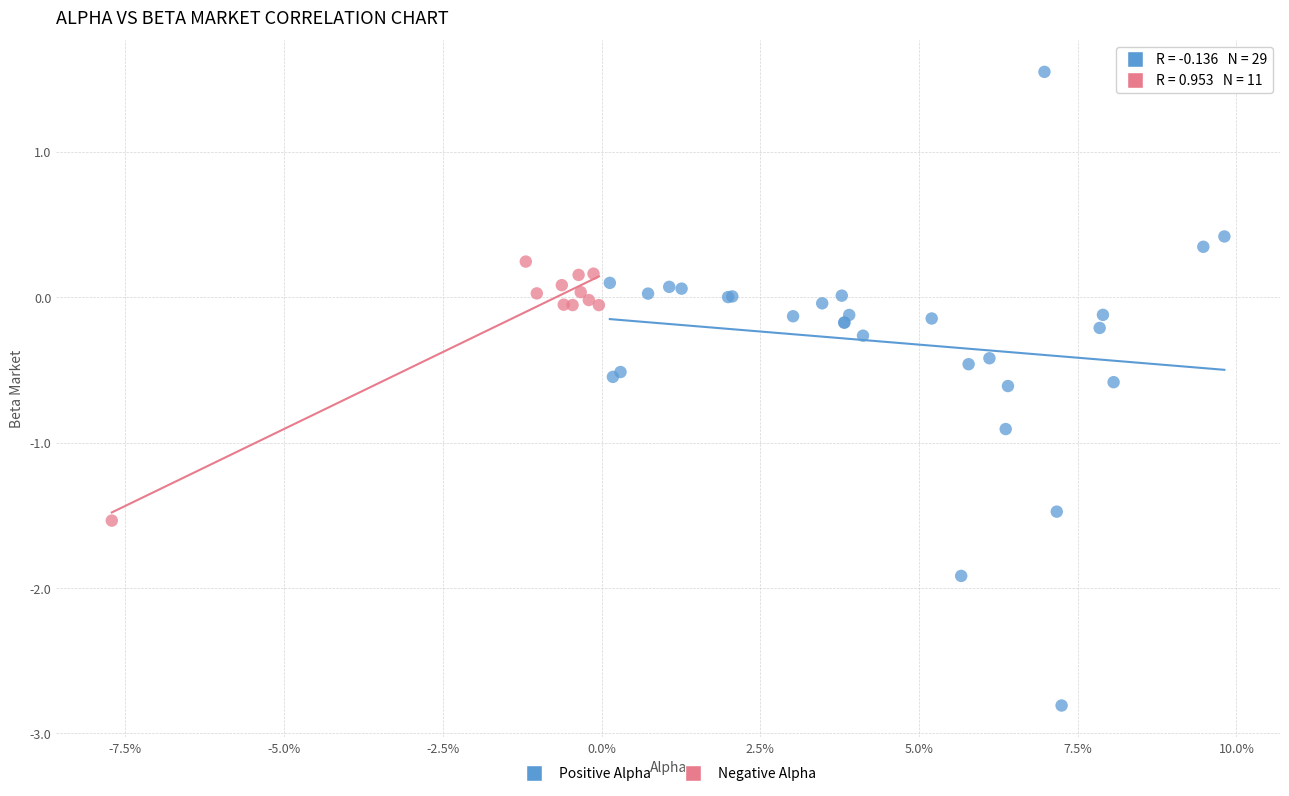

Which series contains the lowest Y value?

Positive Alpha